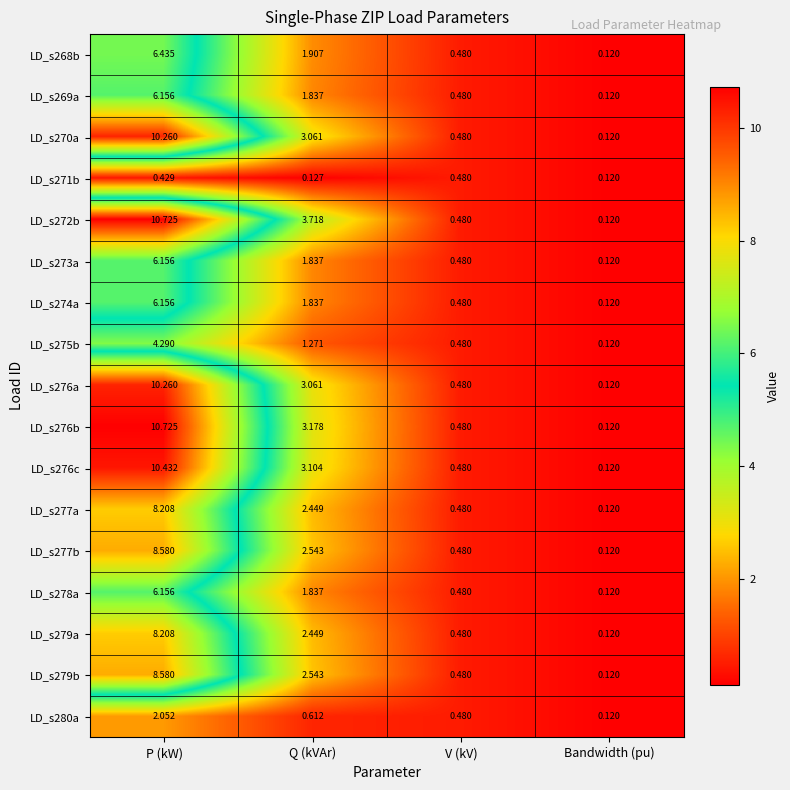

Which label corresponds to the smallest value in the chart?

Bandwidth (pu)